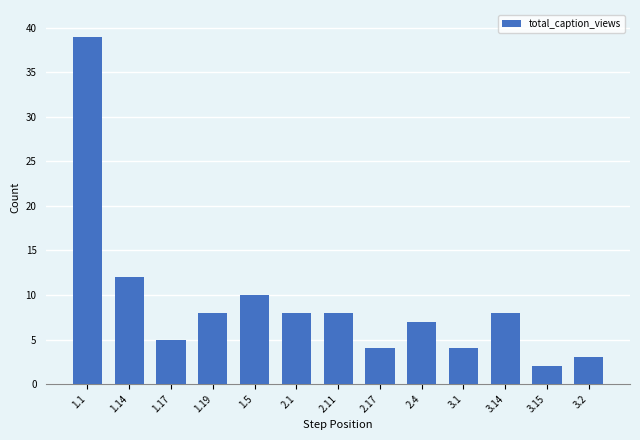

Reading right to left, list all the values displayed in this chart.

3	2	8	4	7	4	8	8	10	8	5	12	39